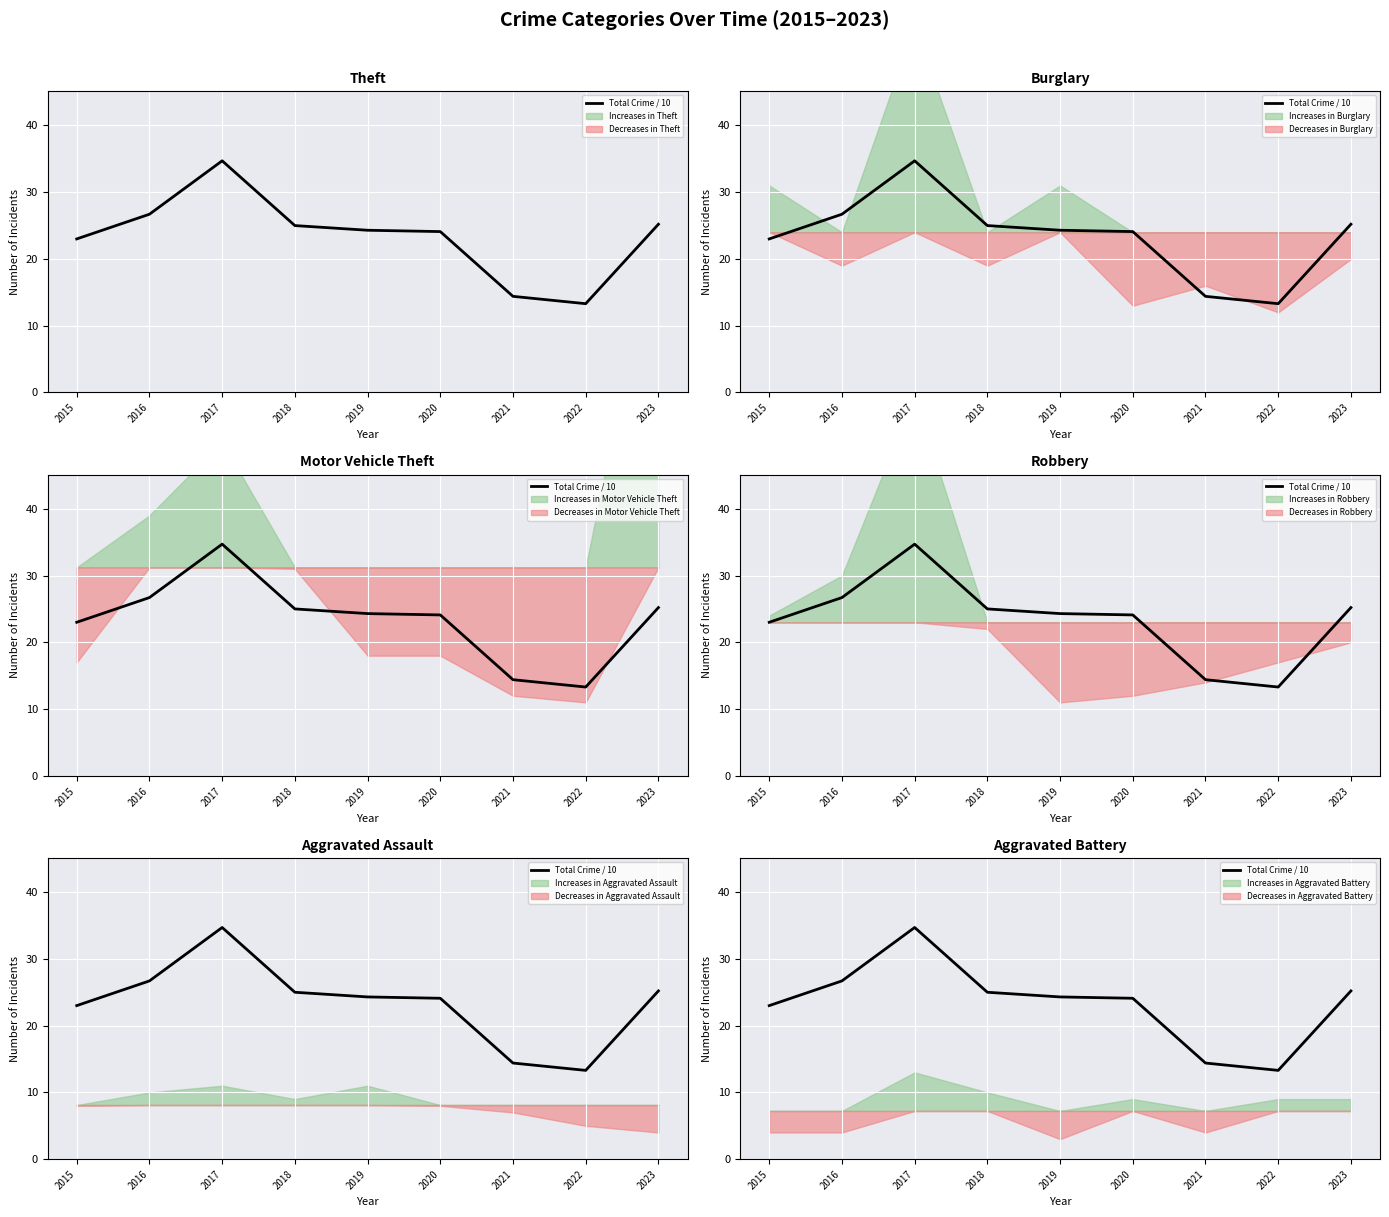

What is the difference between the maximum and minimum values?

21.4